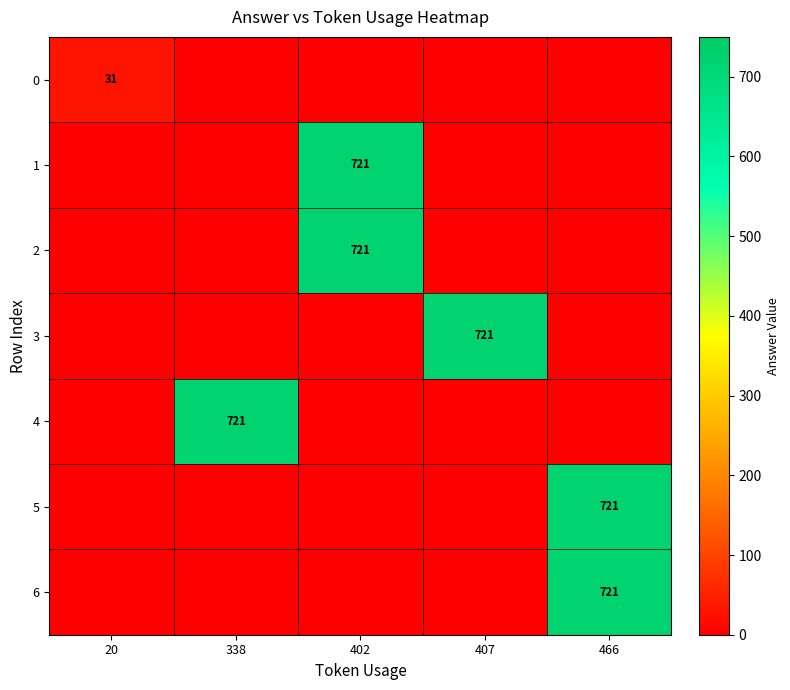

Reading right to left, what are all the values shown in this chart?

row_0: 466=0	407=0	402=0	338=0	20=31
row_1: 466=0	407=0	402=721	338=0	20=0
row_2: 466=0	407=0	402=721	338=0	20=0
row_3: 466=0	407=721	402=0	338=0	20=0
row_4: 466=0	407=0	402=0	338=721	20=0
row_5: 466=721	407=0	402=0	338=0	20=0
row_6: 466=721	407=0	402=0	338=0	20=0